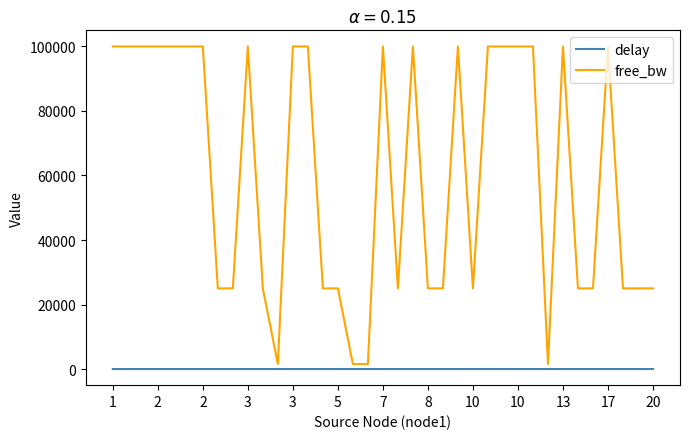

True or false: delay and free_bw cross at least once.

False